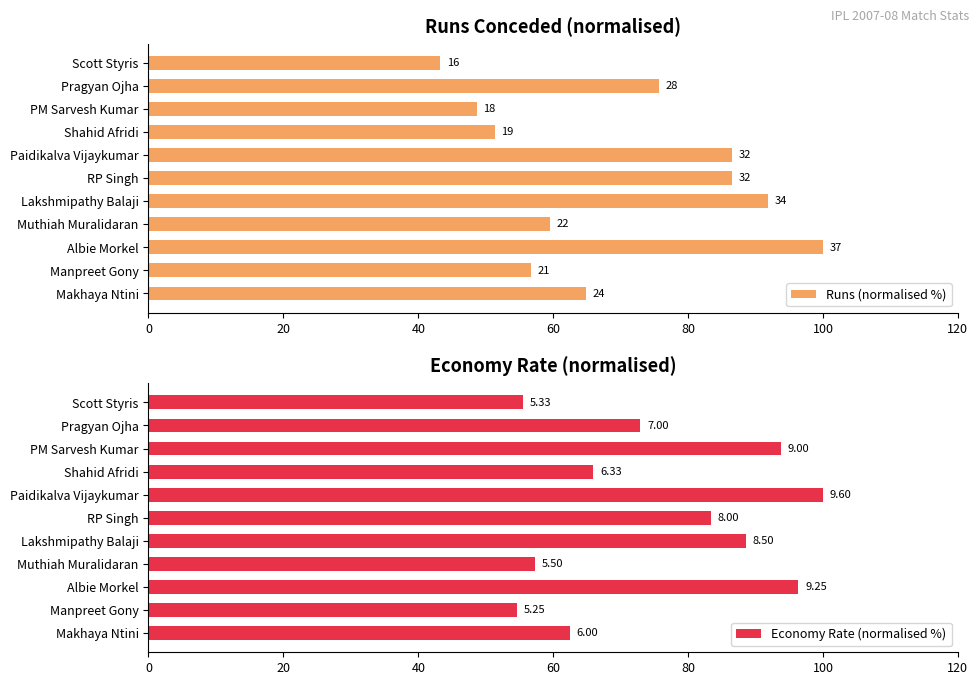

What is the difference between the highest and lowest values at Shahid Afridi?

14.6